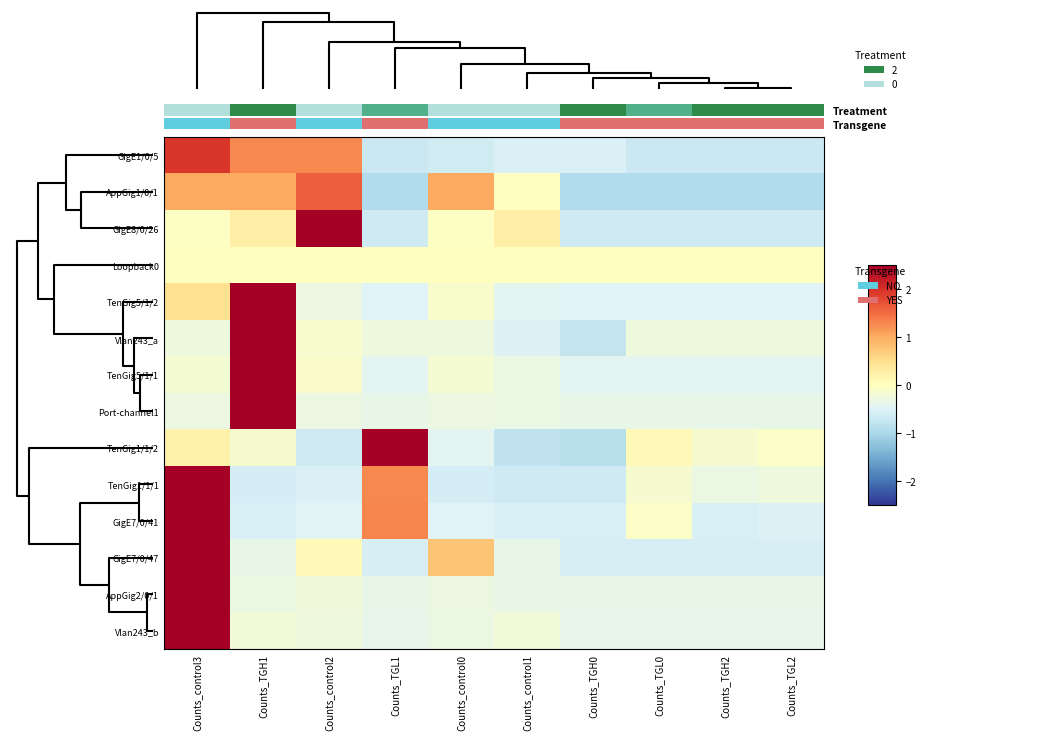

Is it true that Port-channel1 equals -0.1 at Counts_control3?

False